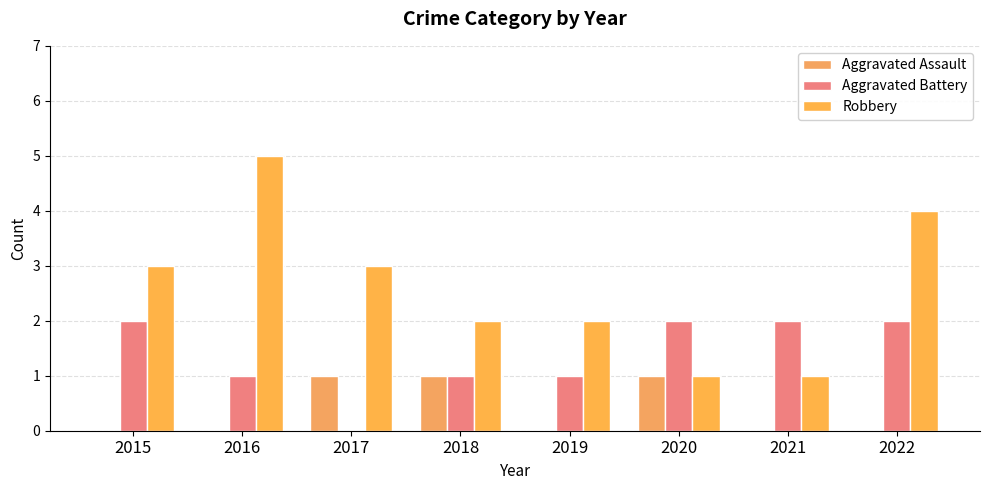

Does the chart contain stacked bars?

No